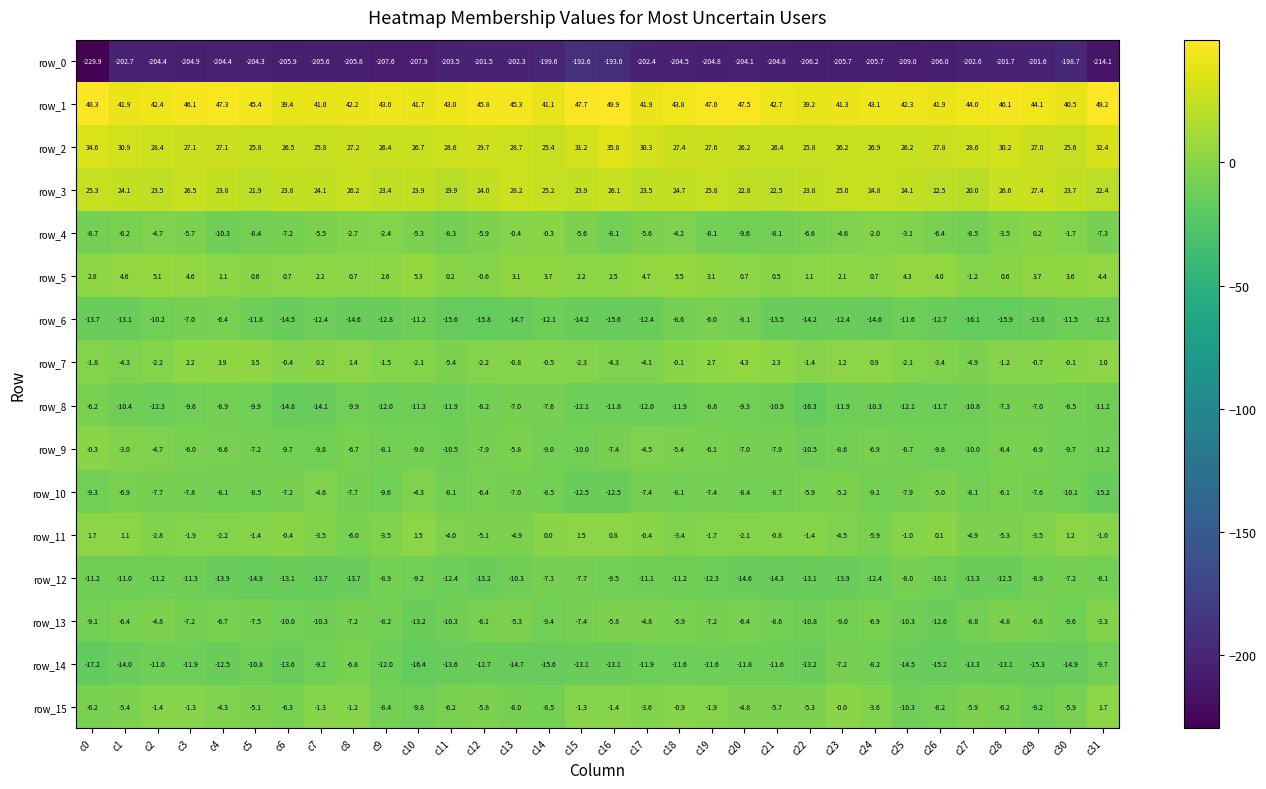

At which label does row_2 reach its minimum?

c14